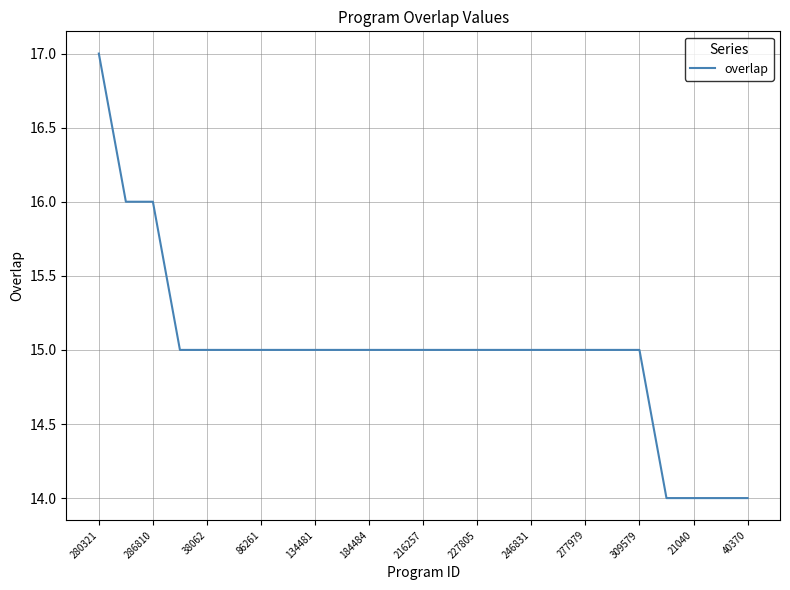

What is the minimum value shown in the chart?

14